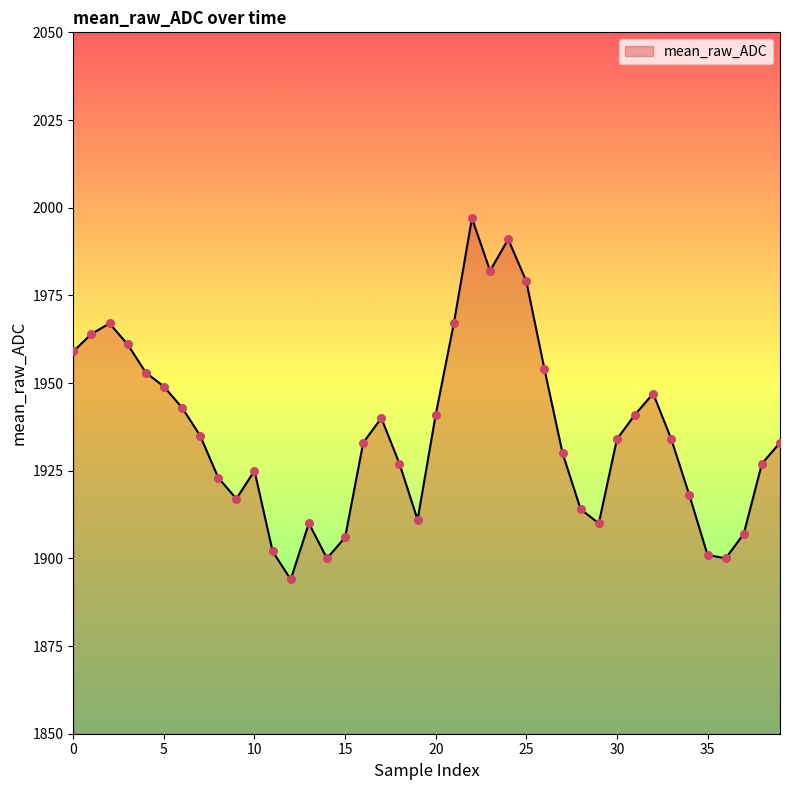

What is the difference between the maximum and minimum values?

103